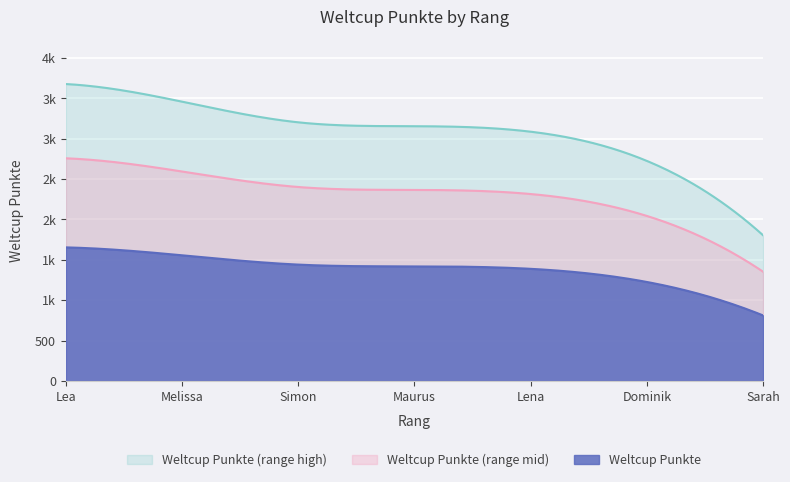

List the labels in order of value, largest first.

Lea, Melissa, Simon, Maurus, Lena, Dominik, Sarah